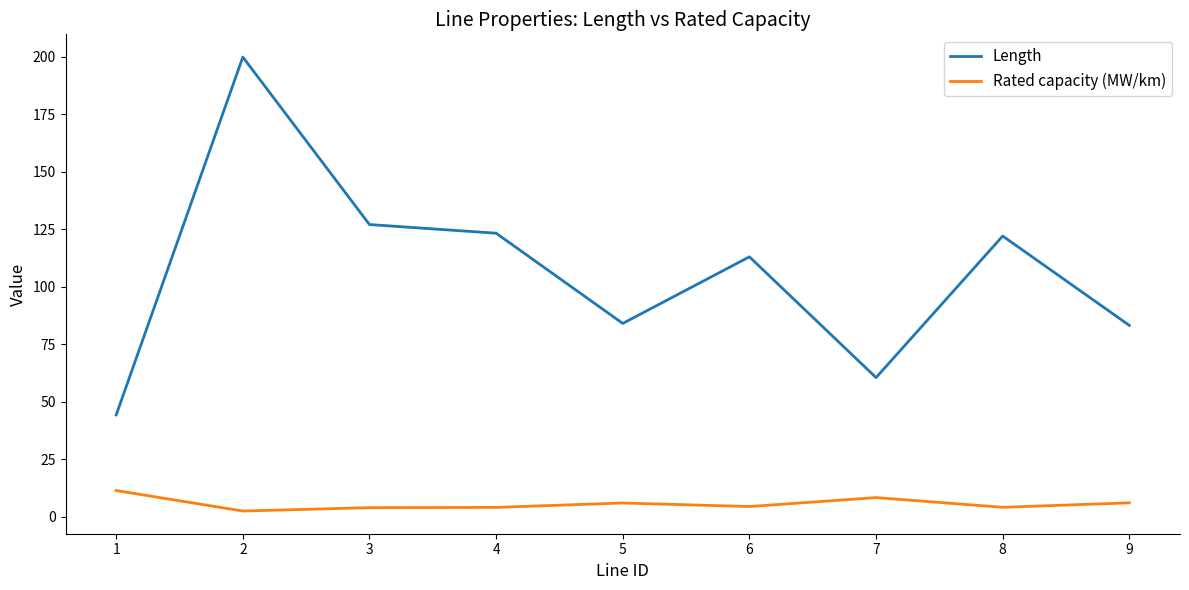

What is the spread (max minus min) of values at 9?

77.2